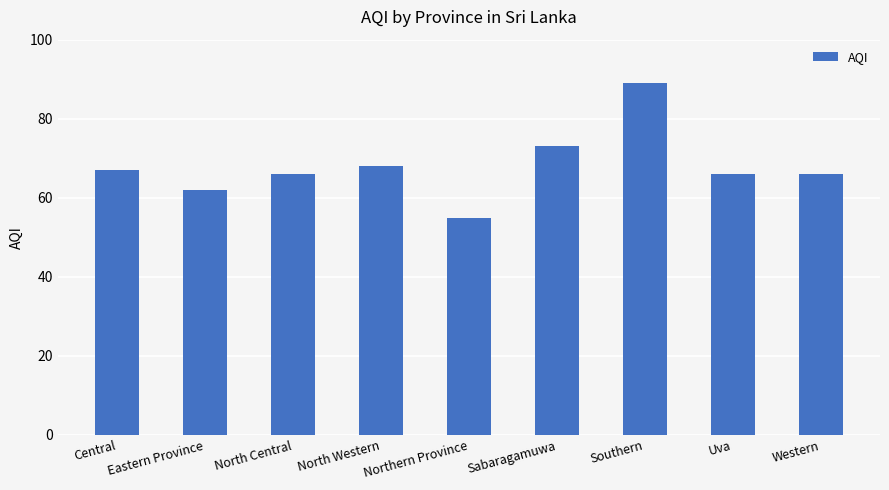

At which category does the chart reach its minimum across all series?

Northern Province